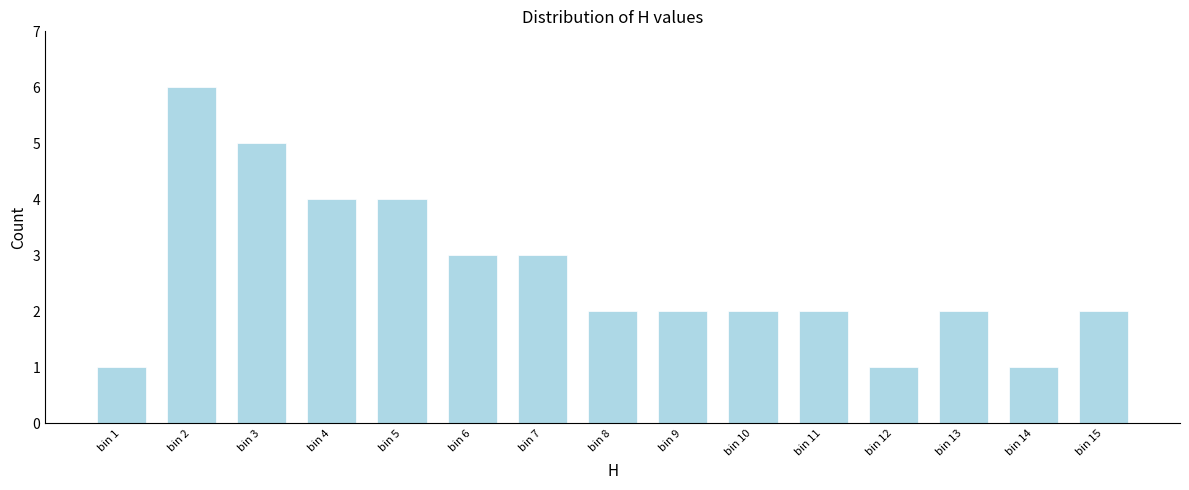

Reading left to right, what are all the values shown in this chart?

1	6	5	4	4	3	3	2	2	2	2	1	2	1	2